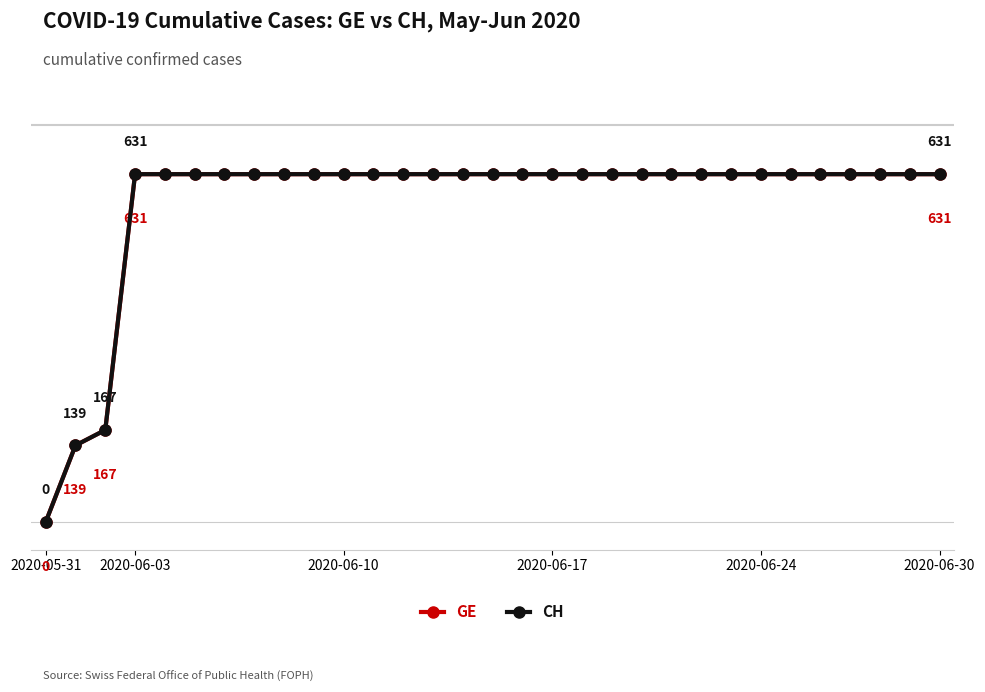

Does the chart have visible grid lines?

No